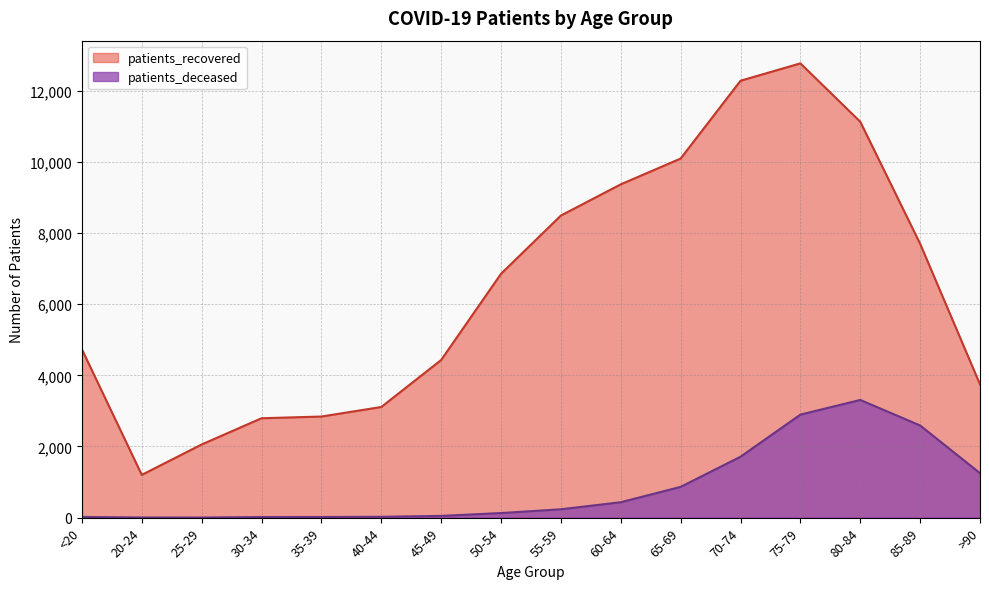

Rank the series by their average value, from highest to lowest.

patients_recovered, patients_deceased